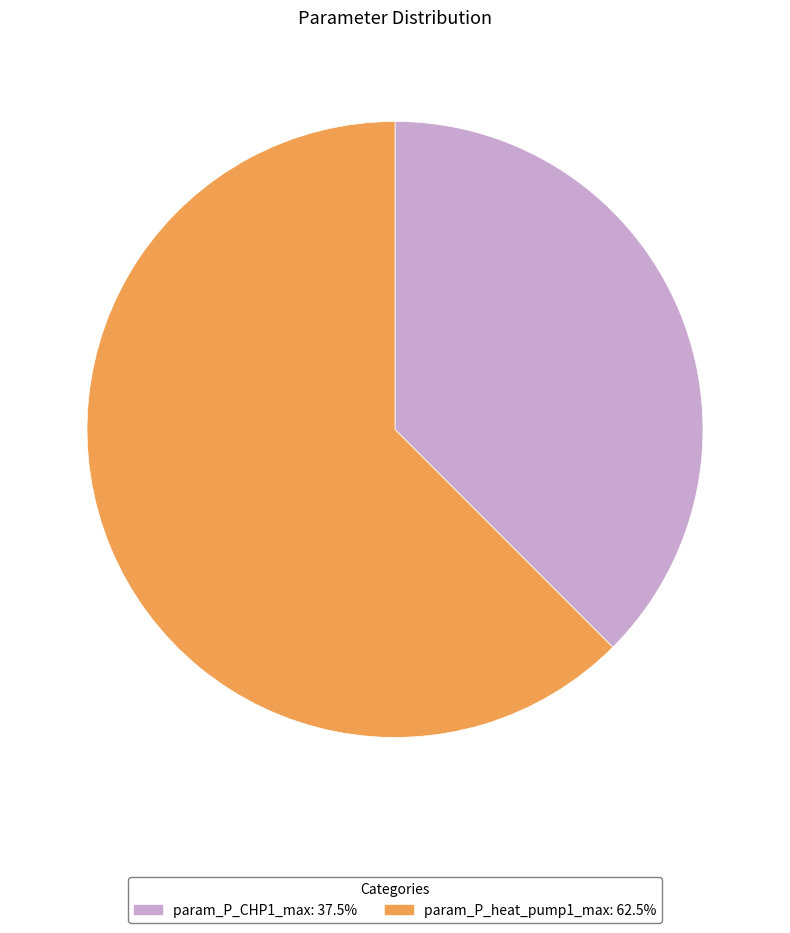

How many slices are in this pie chart?

2